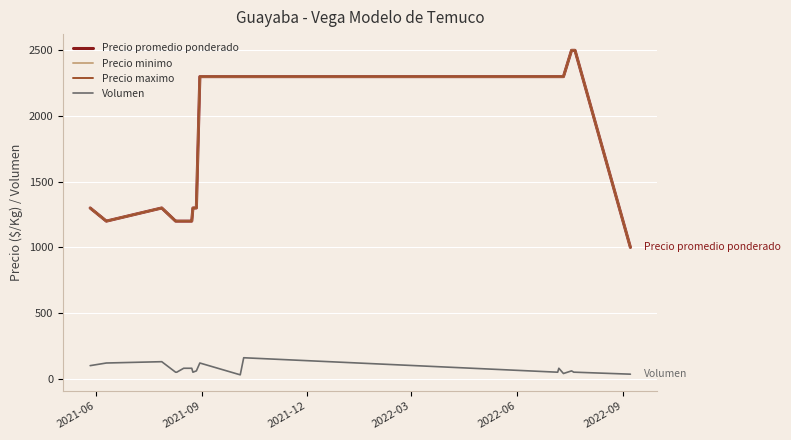

What is the sum of all Precio maximo values?

33500